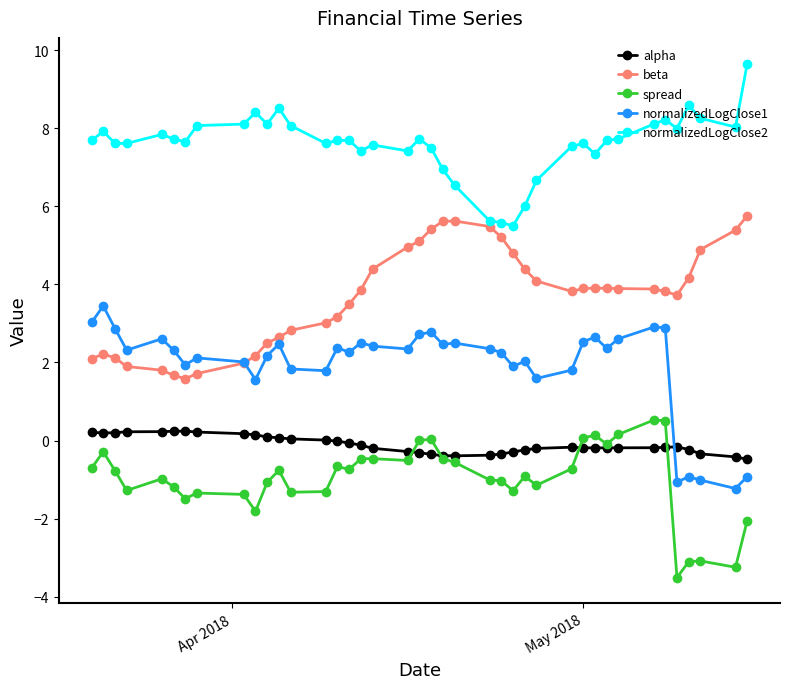

True or false: normalizedLogClose2 has more than 1 points higher than both neighbors.

True